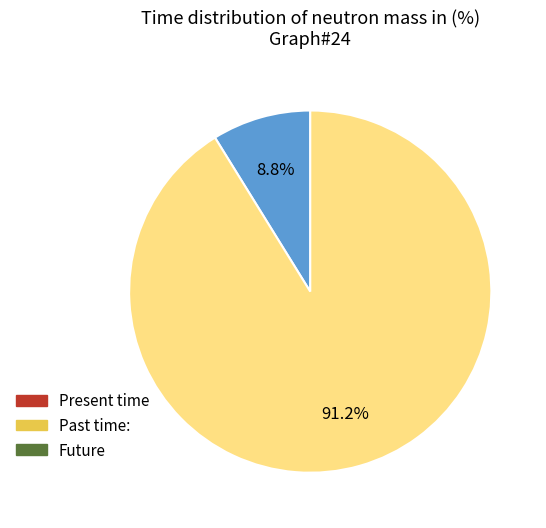

Is there any slice that represents more than half of the pie?

Yes